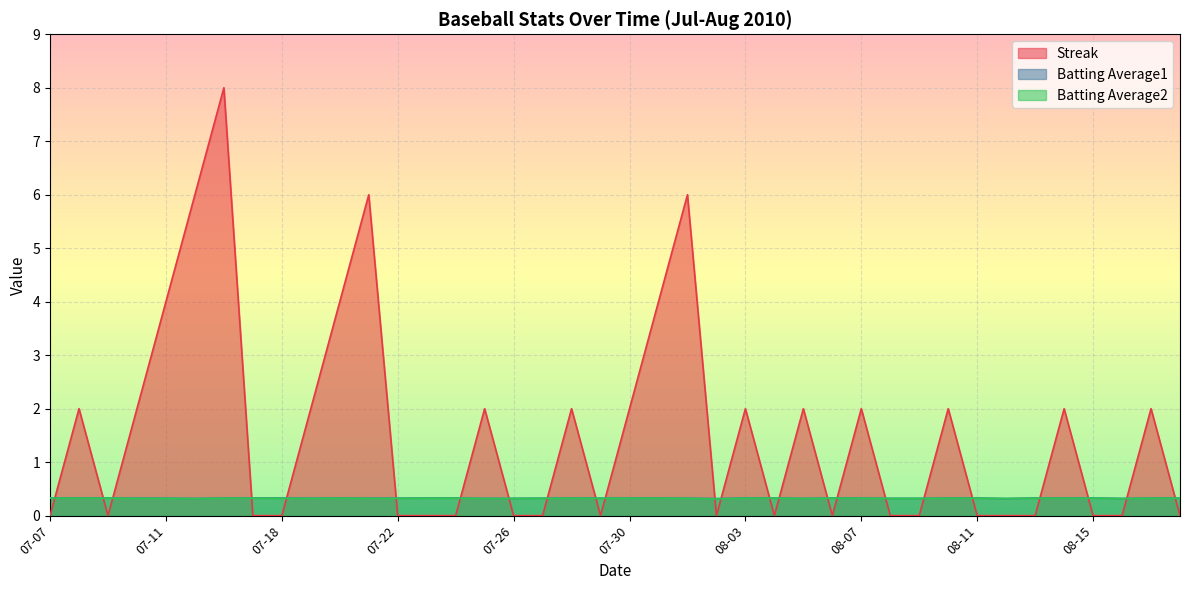

At 07-18, list the series in order from largest to smallest.

Batting Average1, Batting Average2, Streak